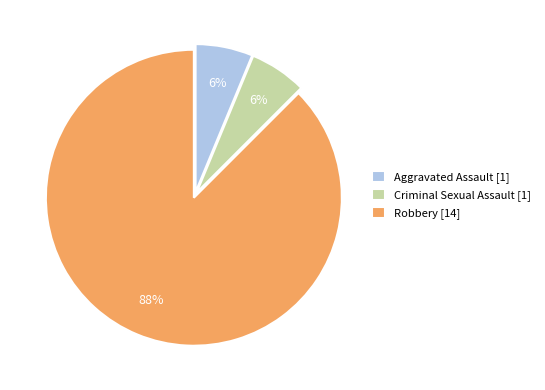

To the nearest percent, what portion does Criminal Sexual Assault represent?

6%